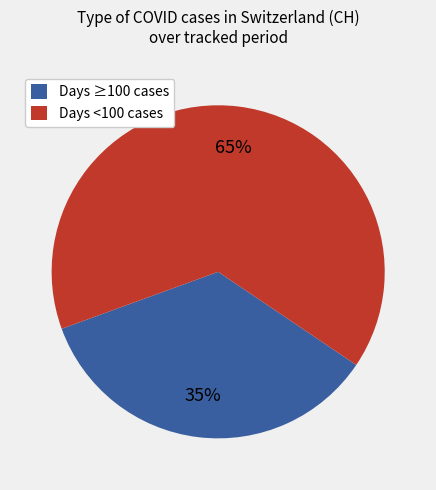

Do Days ≥100 cases and Days <100 cases together represent more than half of the pie?

Yes